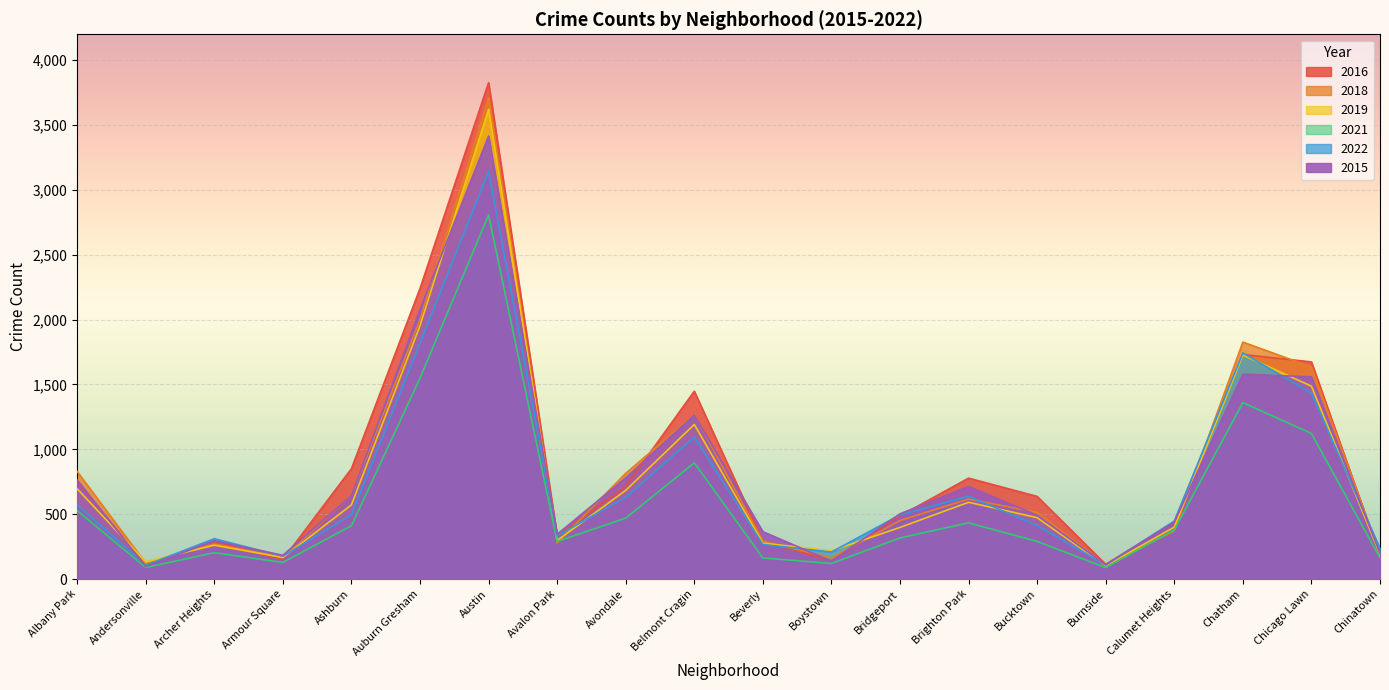

What is the maximum value shown in the chart?

3827